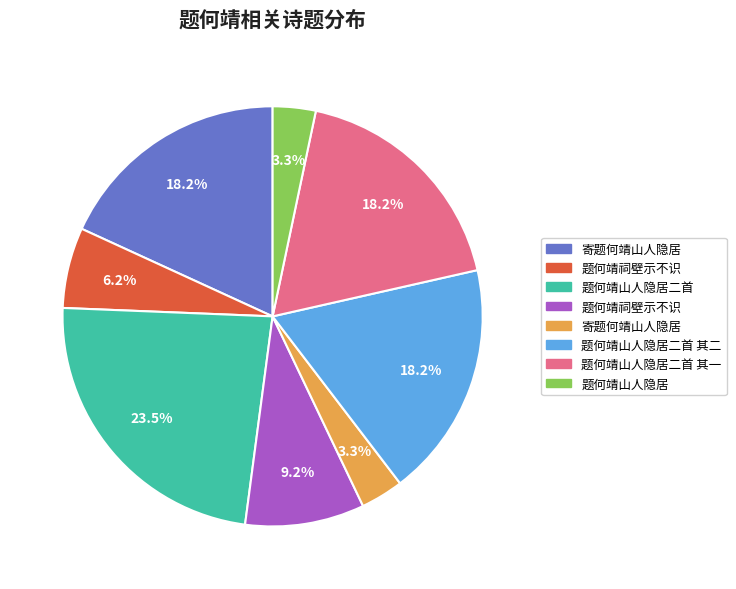

How many slices are in this pie chart?

8